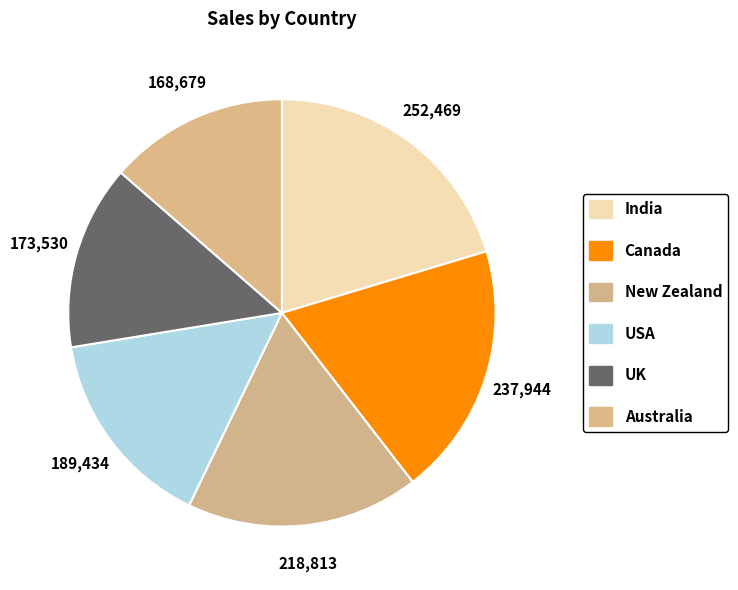

To the nearest percent, what is the difference between the India and USA slice percentages?

5%